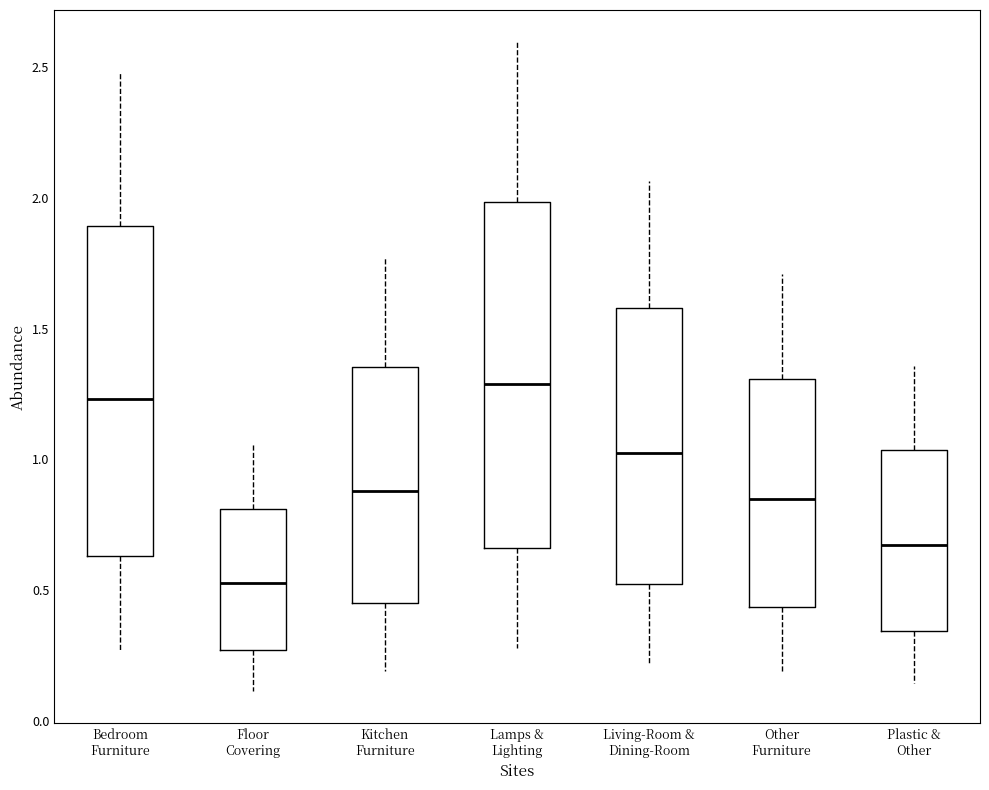

Where is the upper edge of the box for Other Furniture on the y-axis? The values are not printed on the chart, so give them approximately, as read against the axis.

1.30